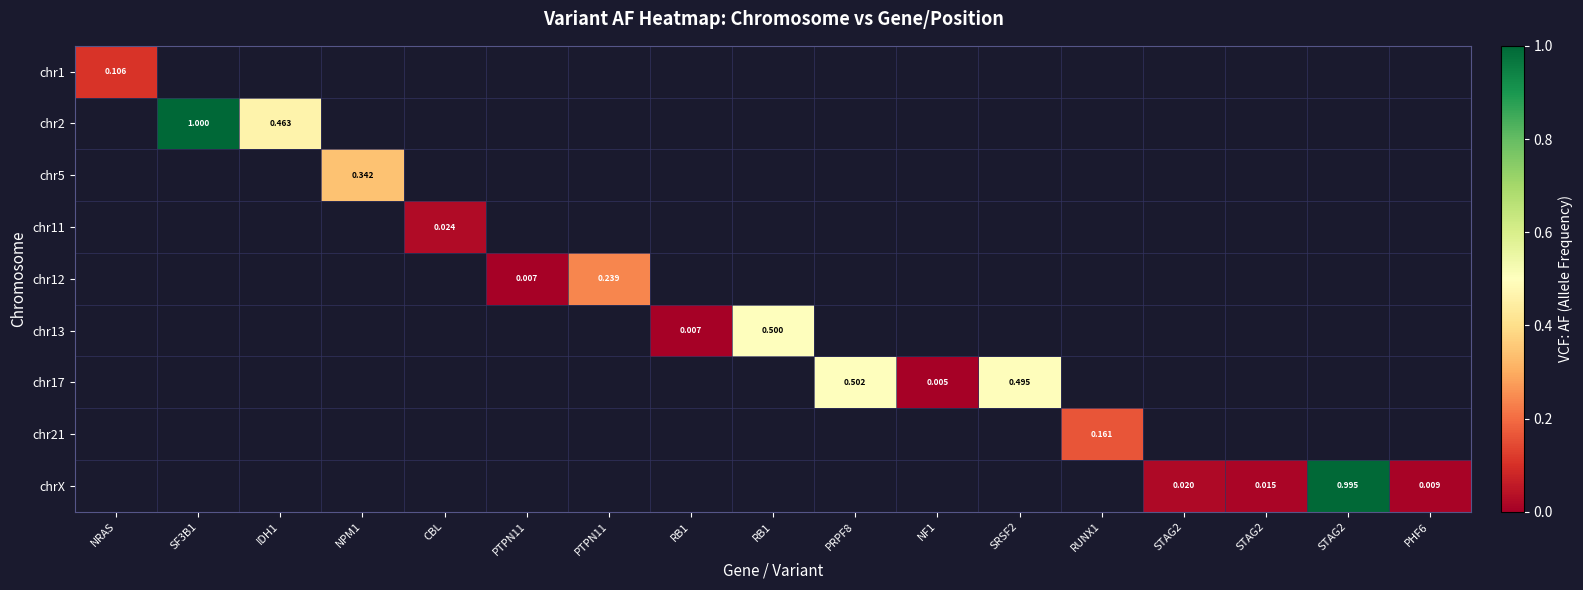

Which label corresponds to the smallest value in the chart?

NF1